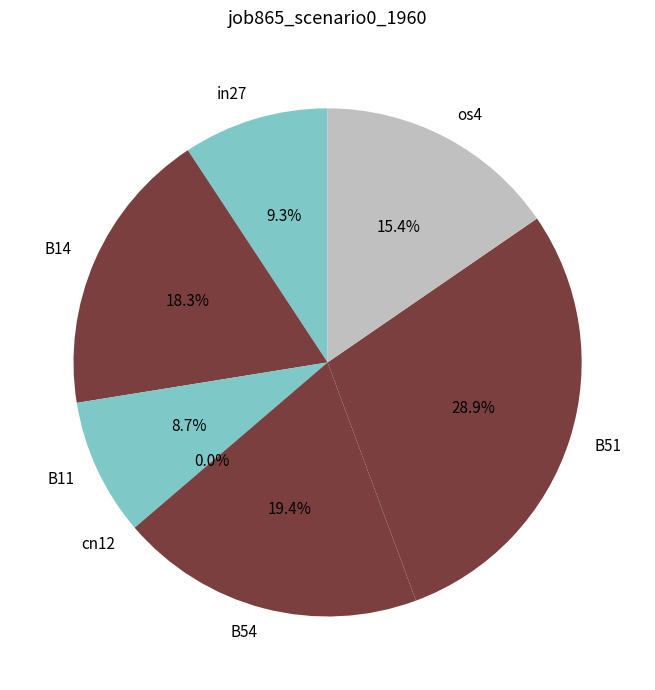

What is the change in value from B11 to B51?

+0.3